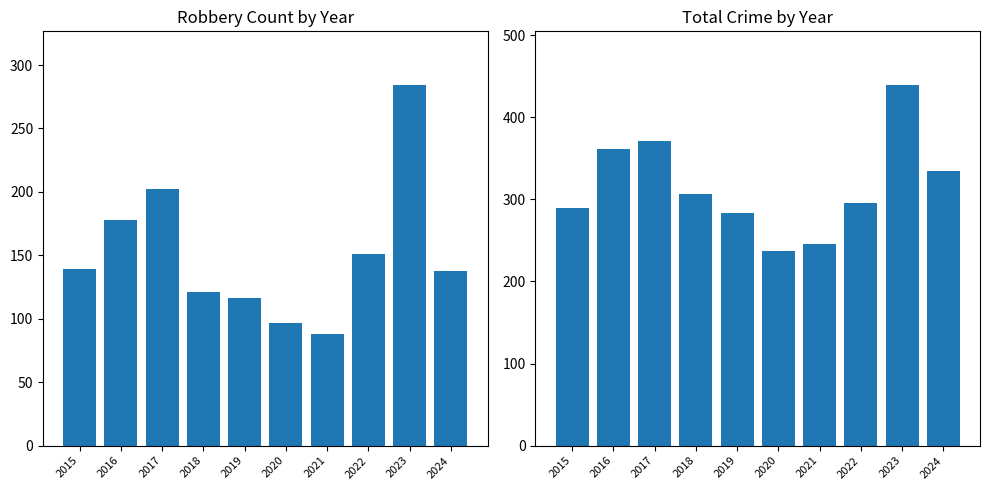

At 2022, list the series in order from smallest to largest.

Robbery, Total